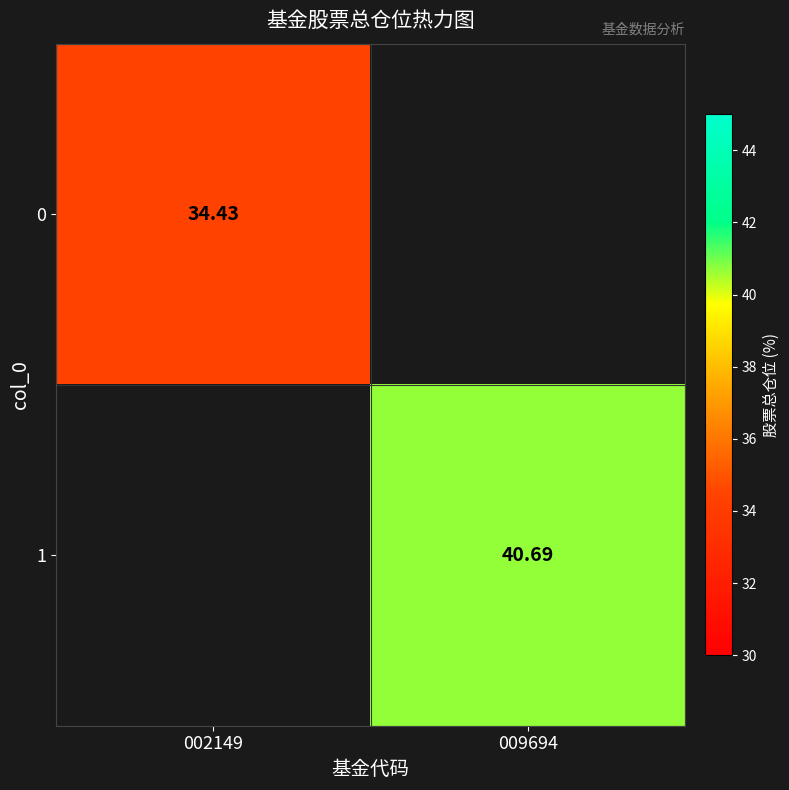

Rank the series by their average value, from lowest to highest.

0, 1